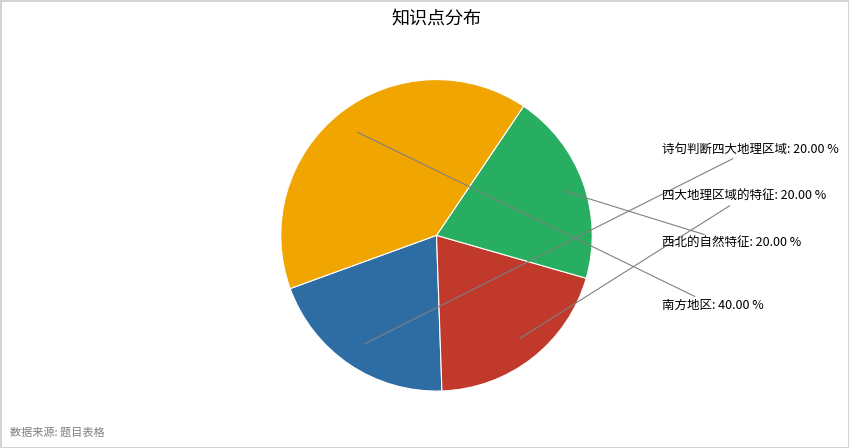

Is there a majority slice in this chart?

No